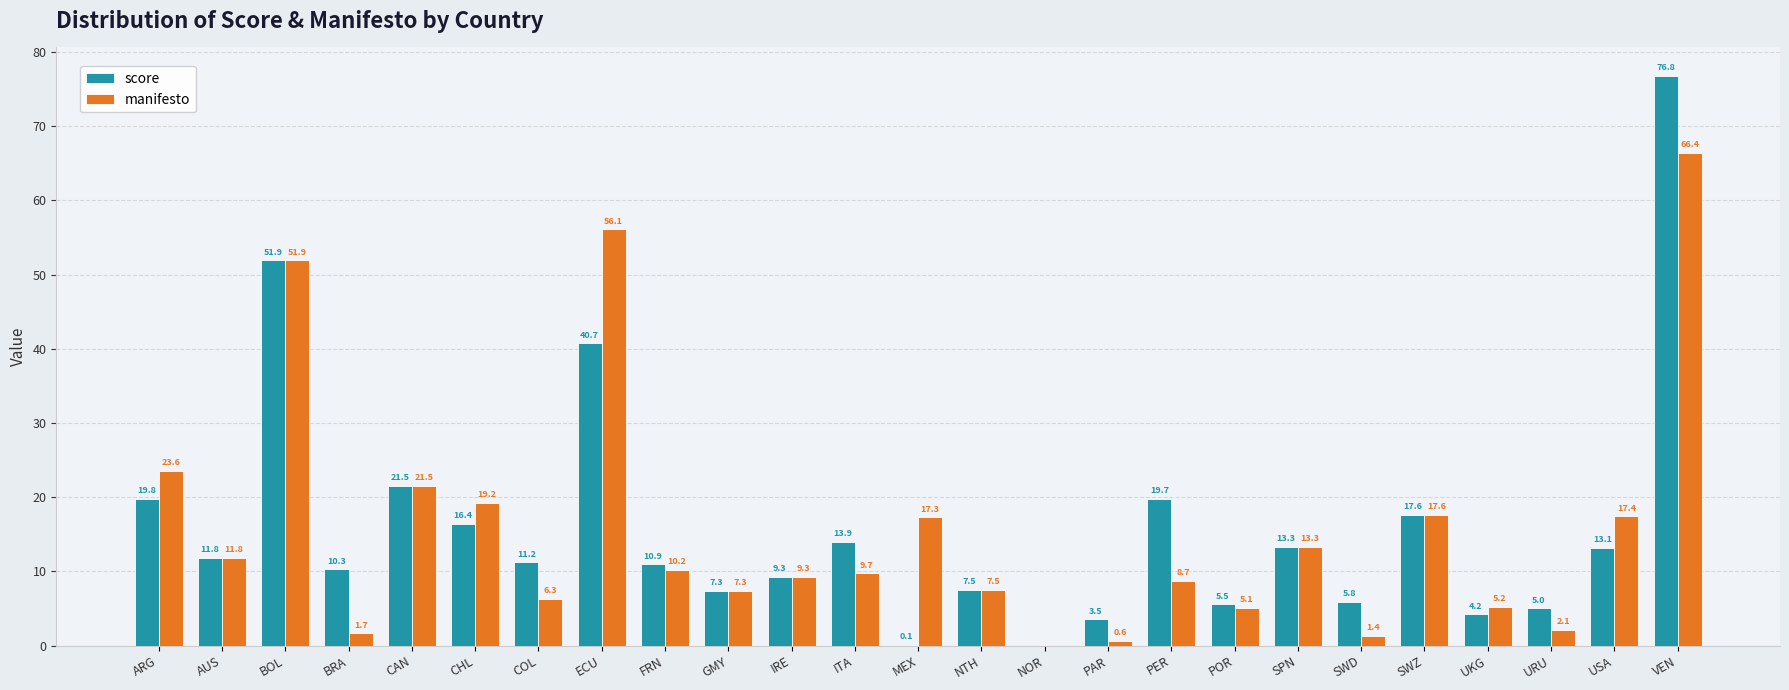

The value of manifesto at NTH is 7.5. True or false?

True